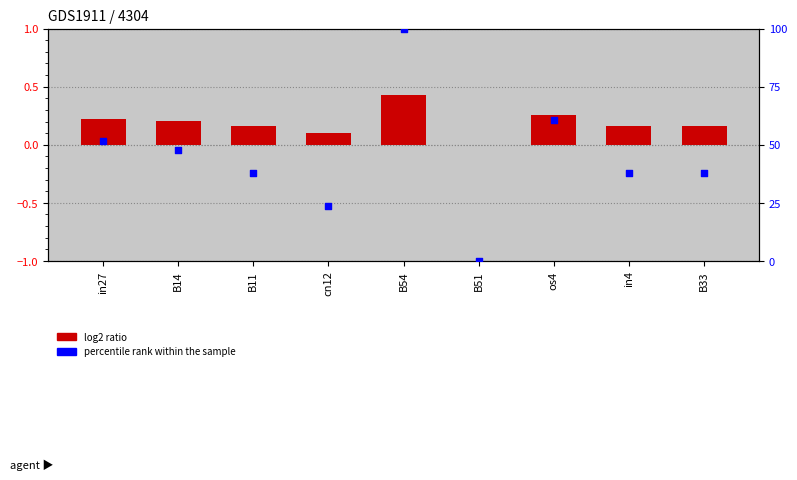

Is the value of percentile rank within the sample at in4 greater than the value of log2 ratio at os4?

Yes